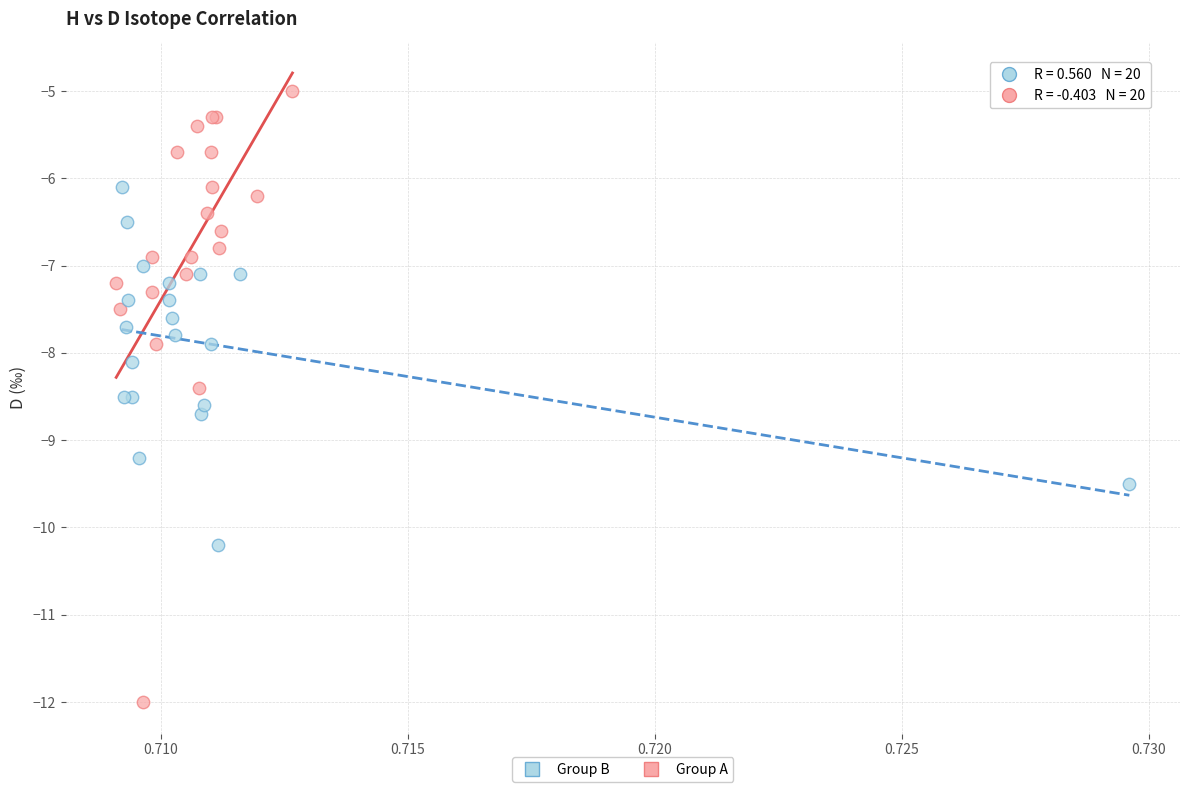

What are all the series names shown in the legend?

Group B, Group A